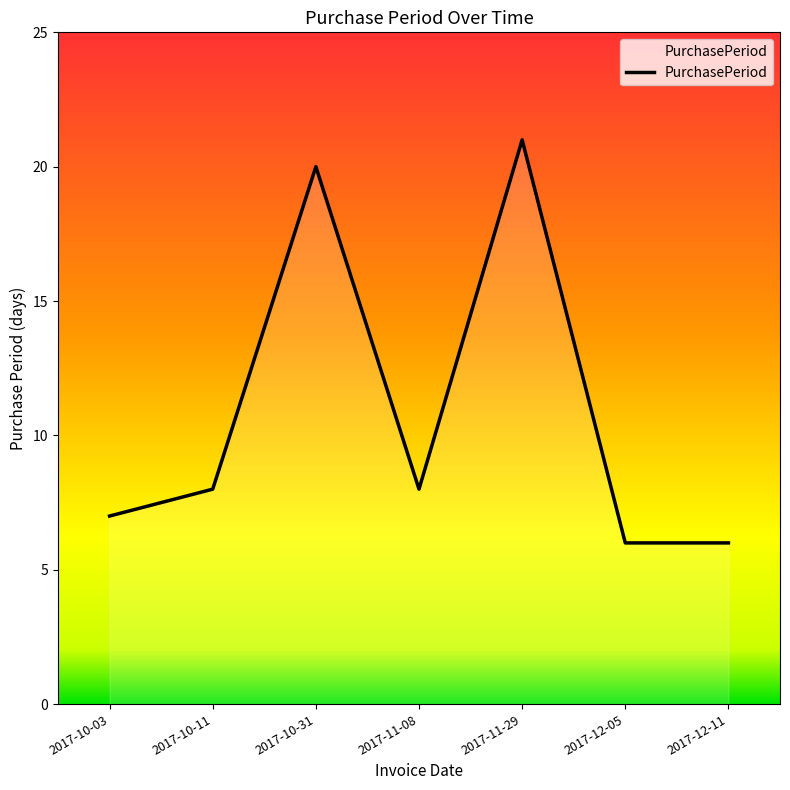

At which category does the data reach its first local peak?

2017-10-31